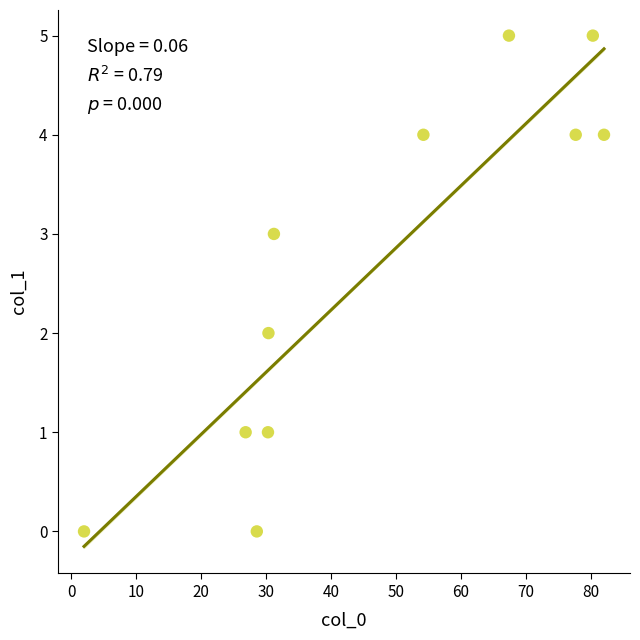

What is the range of Y values (max minus min)?

5